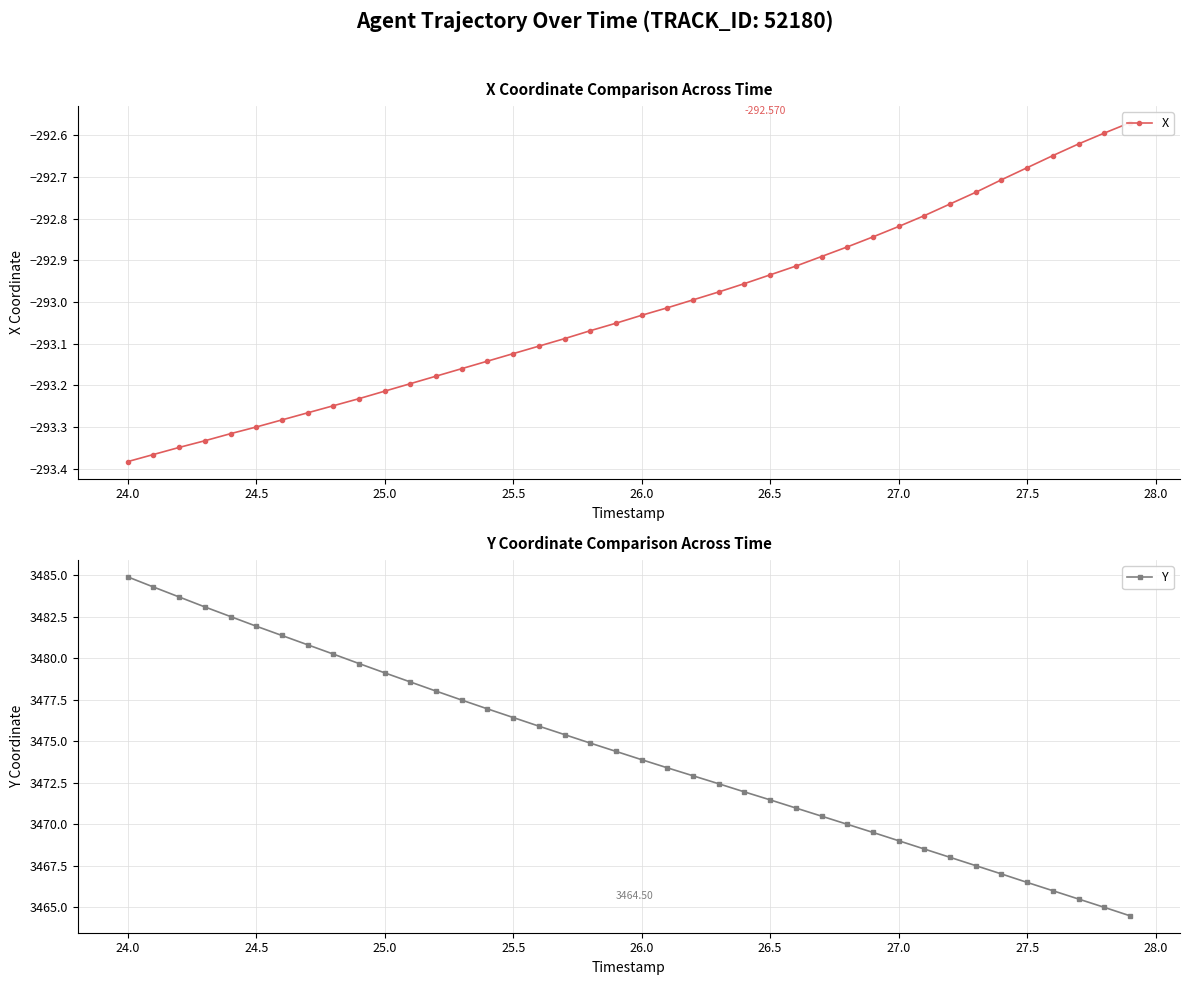

What are all the series names shown in the legend?

X, Y